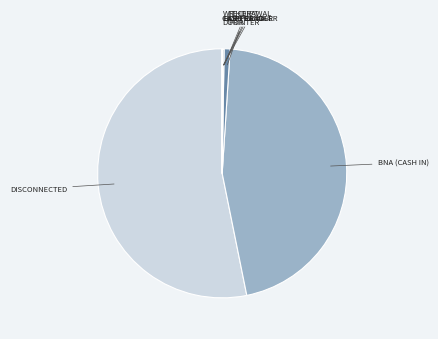

What is the smallest slice in the pie chart?

Cash Handler